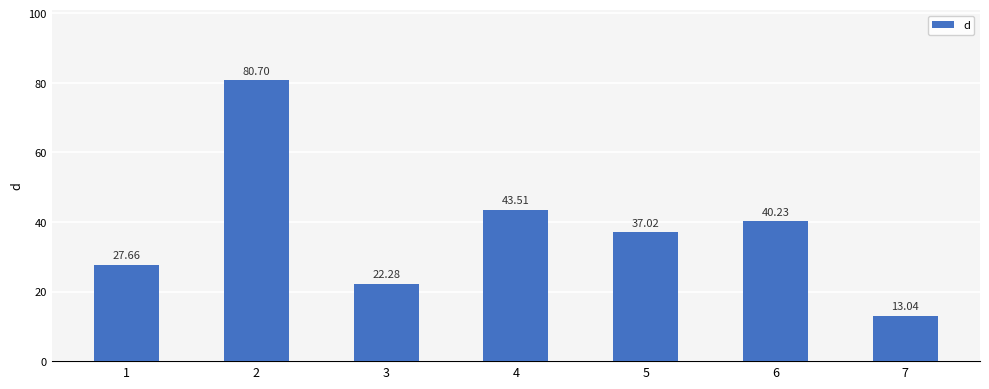

Where is the data nearest to the value 46?

4